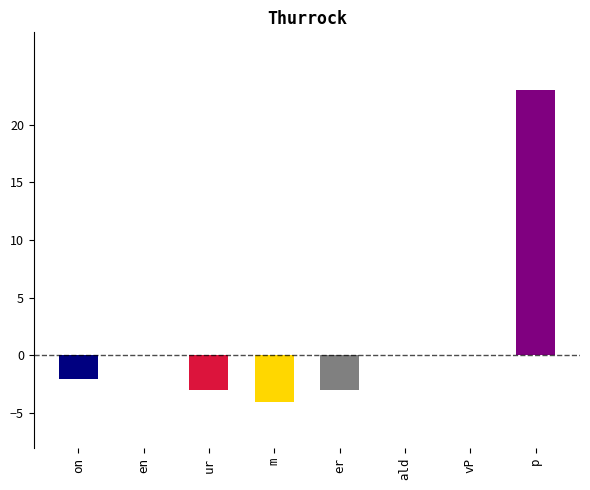

How many data points are less than 0?

4